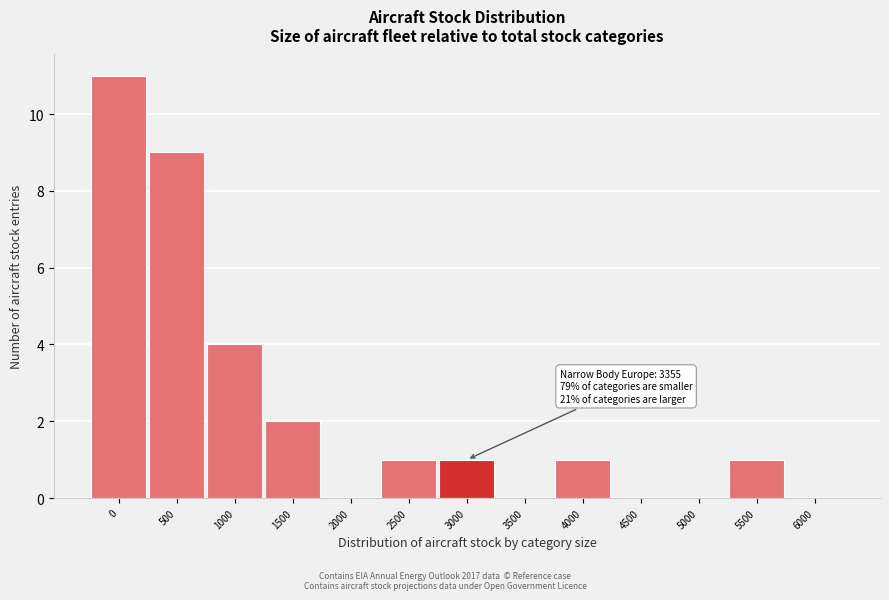

Reading right to left, transcribe all the data shown in this chart.

6000=0	5500=1	5000=0	4500=0	4000=1	3500=0	3000=1	2500=1	2000=0	1500=2	1000=4	500=9	0=11